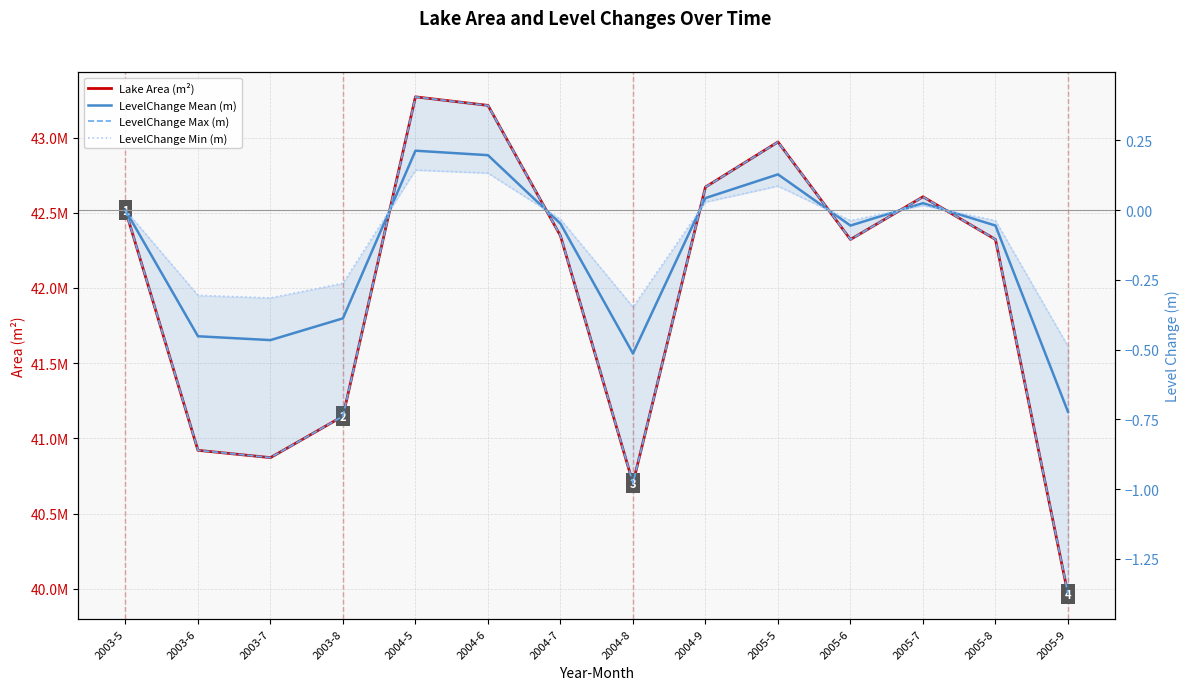

Which category has the lowest value across all series?

2005-9